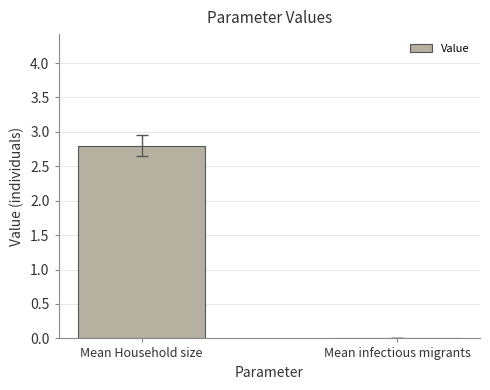

What is the sum of all values?

2.8